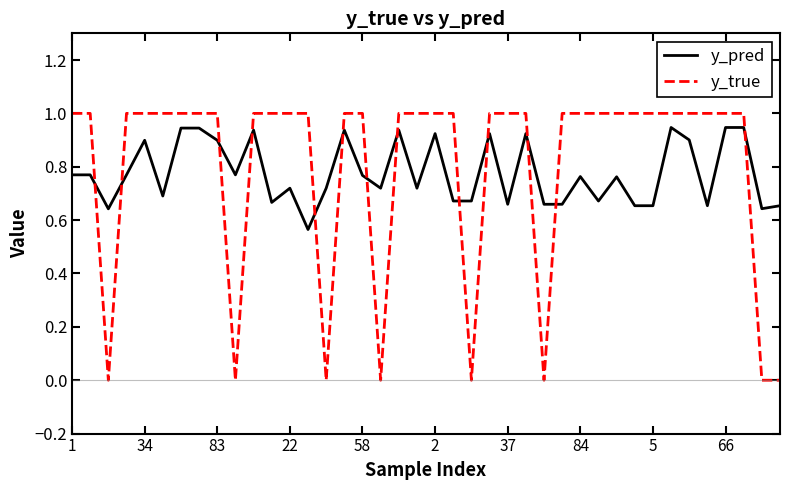

List the series in order of their overall mean, lowest first.

y_pred, y_true